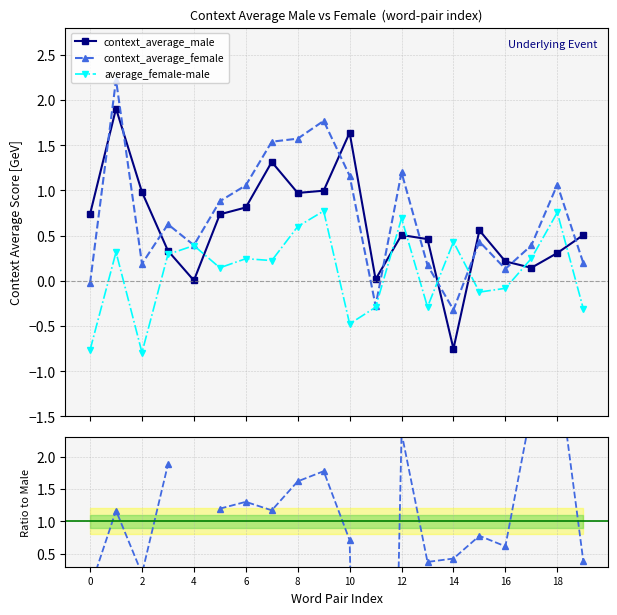

How many times do context_average_female and context_average_male cross each other?

10